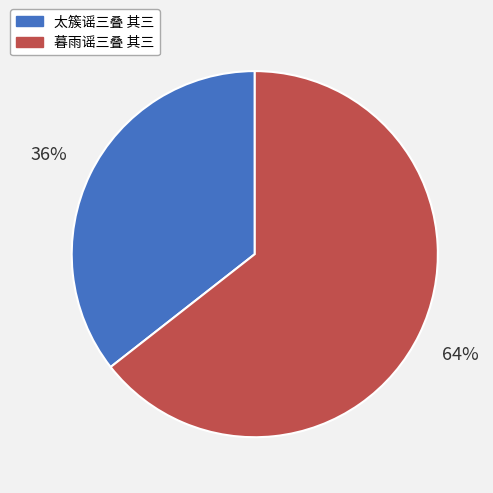

Is it true that 太簇谣三叠 其三 is 36% of the pie?

True